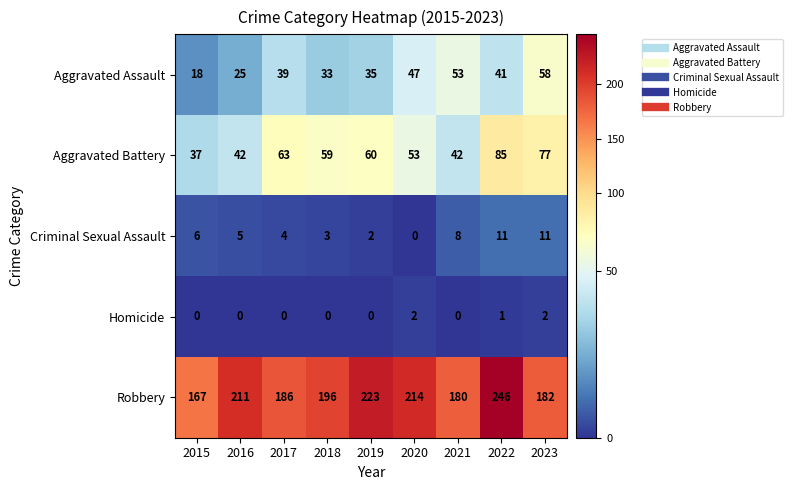

True or false: Aggravated Battery has a value of 11 at 2016.

False